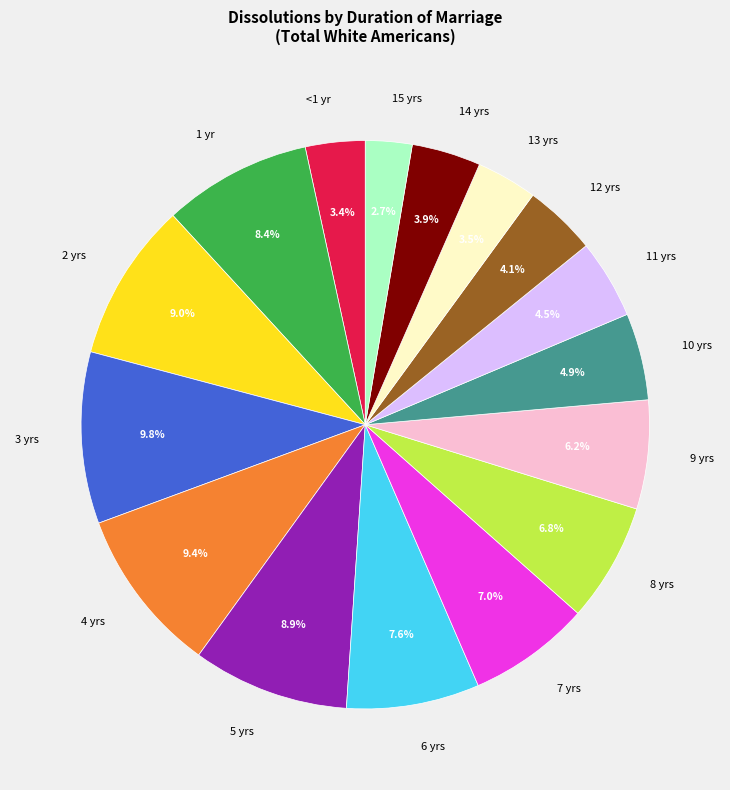

Count the number of slices in the pie.

16